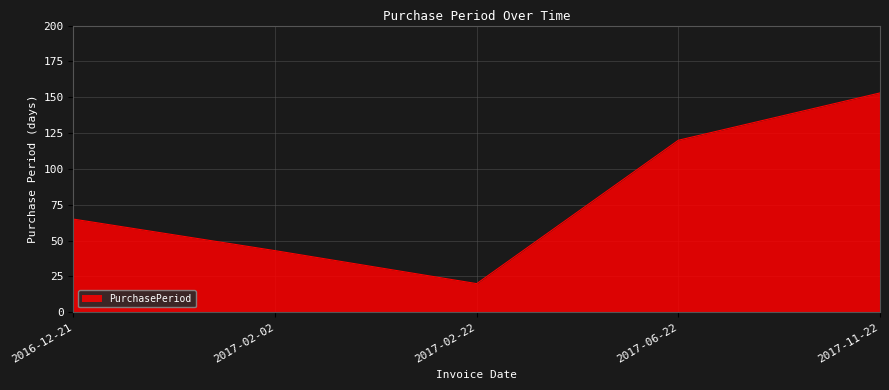

Which category has the lowest value across all series?

2017-02-22